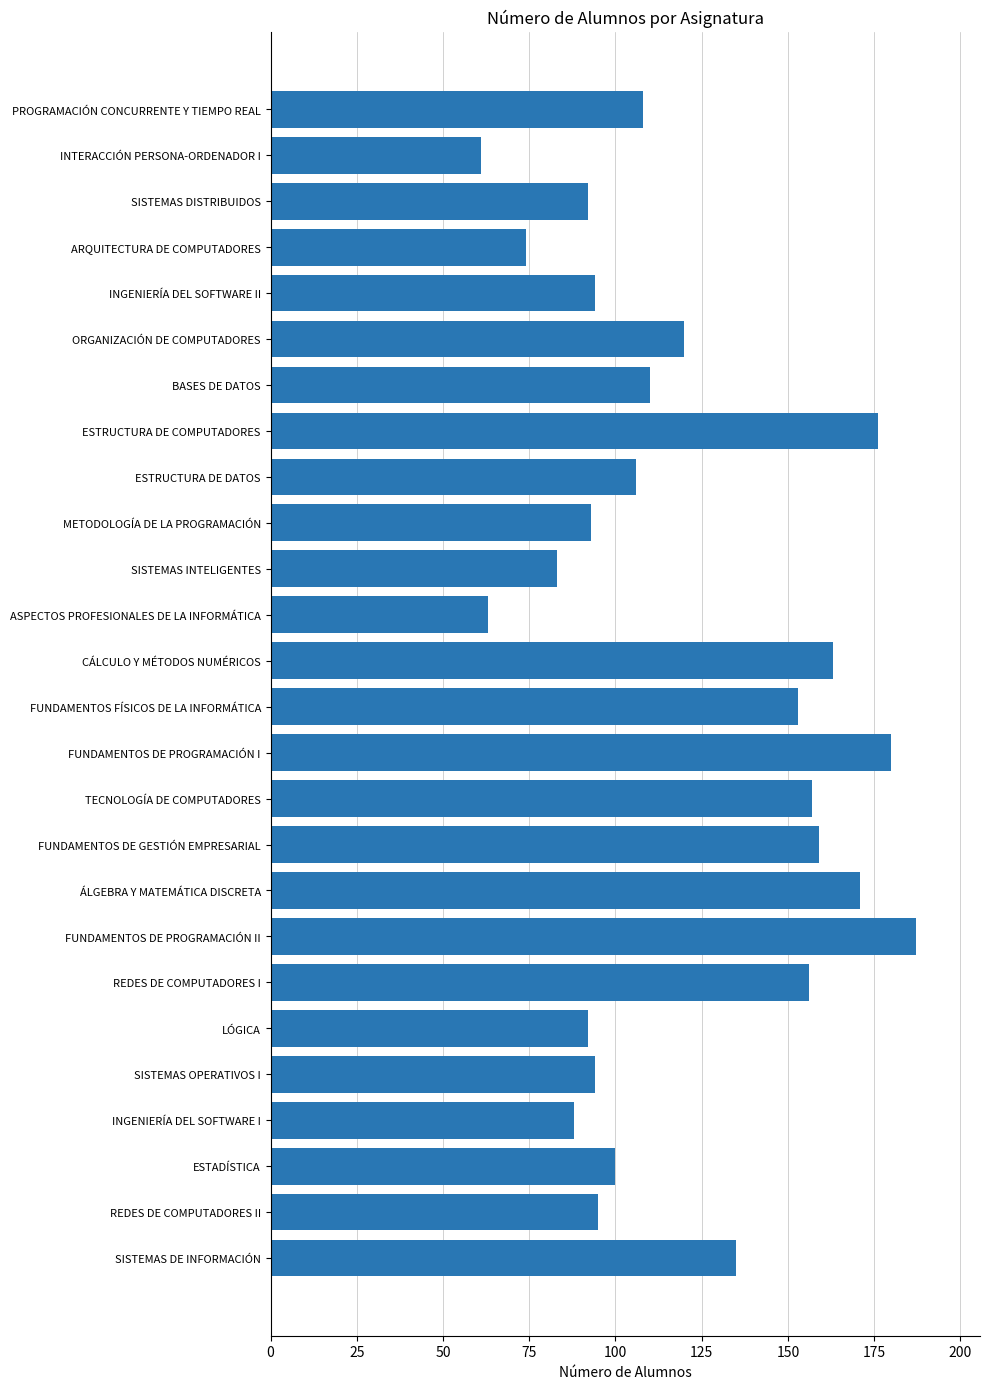

The chart shows a value of 135 at SISTEMAS DE INFORMACIÓN. True or false?

True